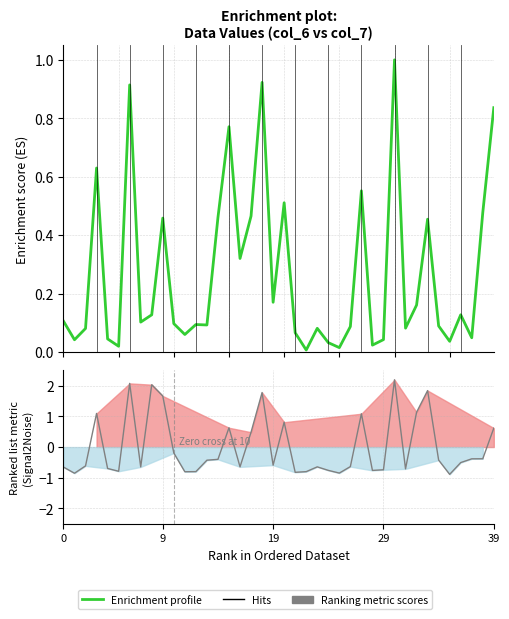

Which category has the highest value across all series?

30